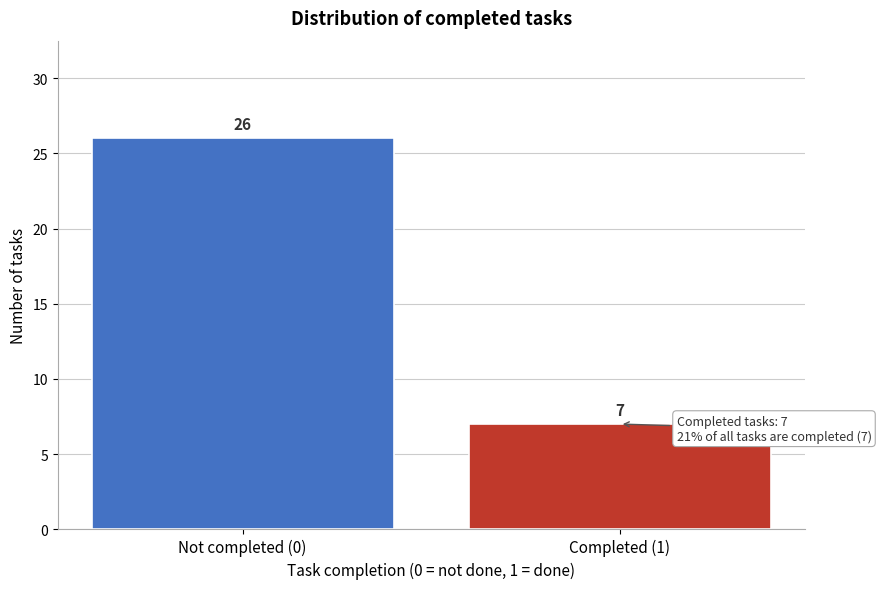

Reading left to right, list all the values displayed in this chart.

26	7